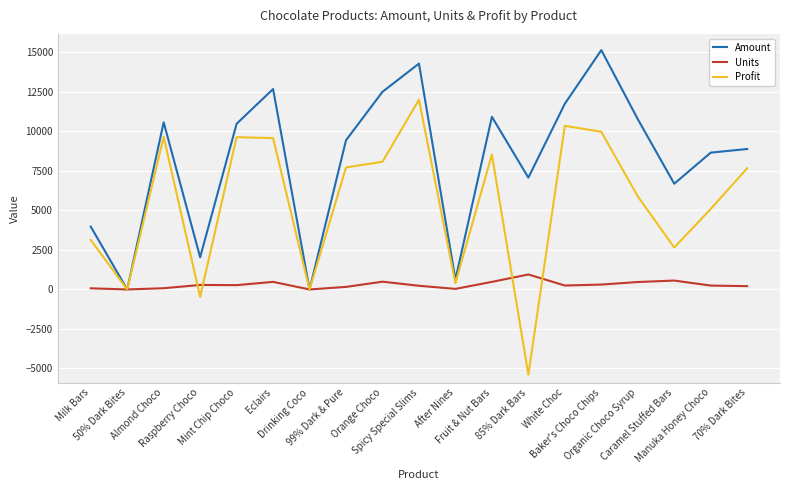

At which label is Amount closest to 7574?

85% Dark Bars